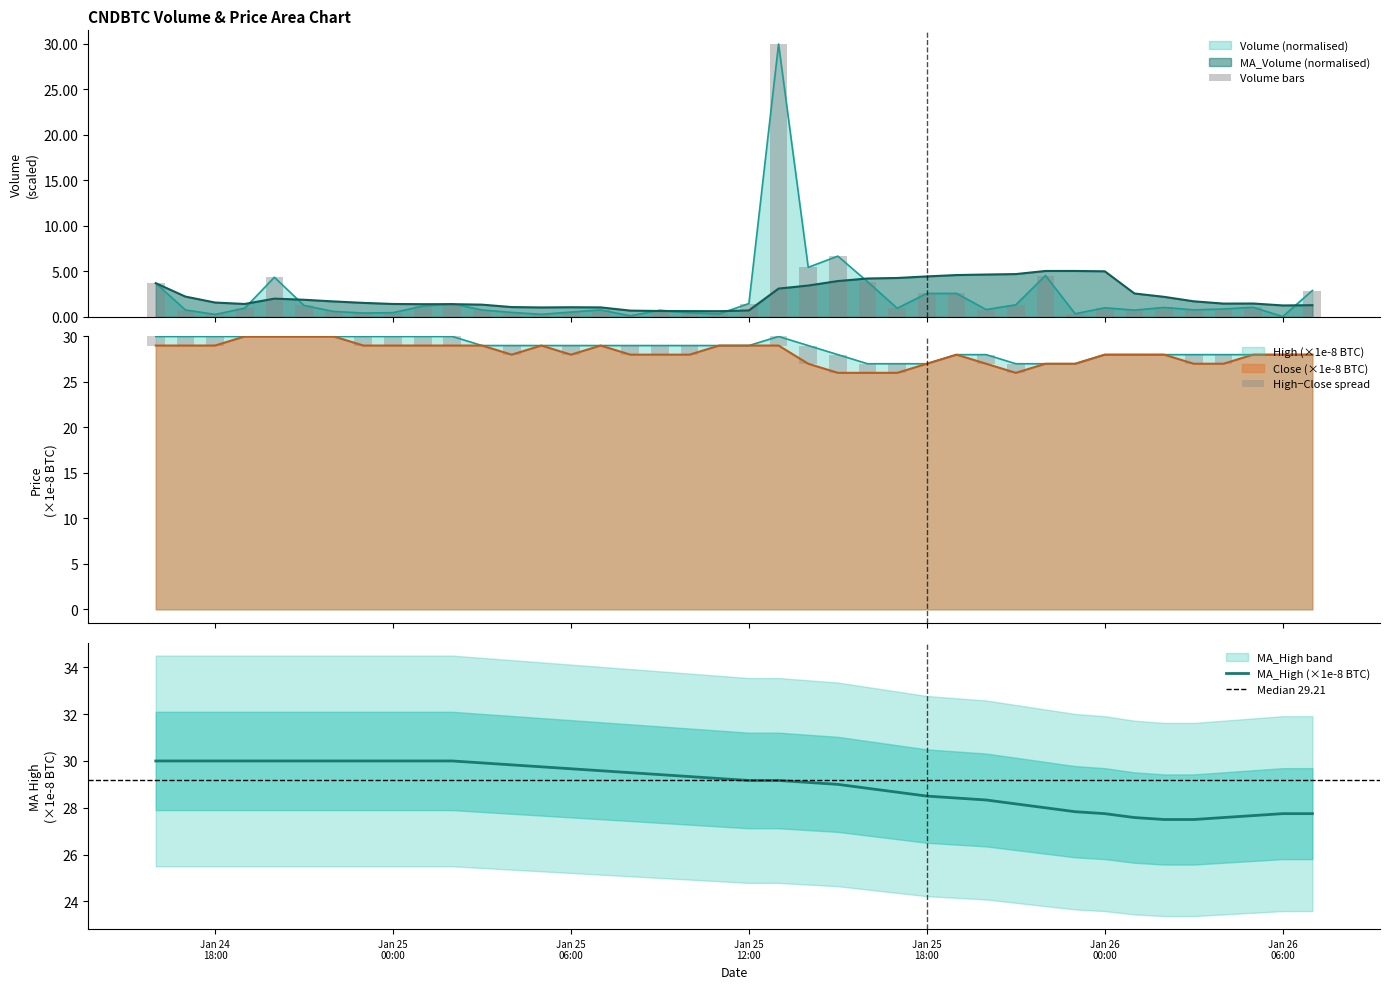

What is the minimum value for MA_High (×1e-8 BTC)?

27.5